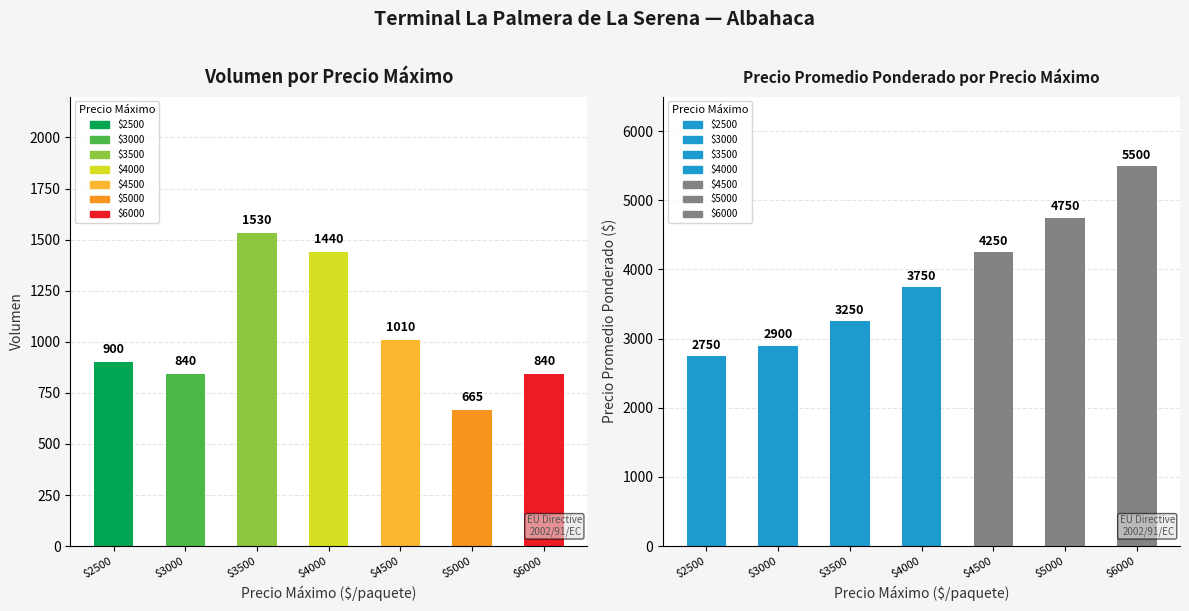

What position from the left is 2500?

1